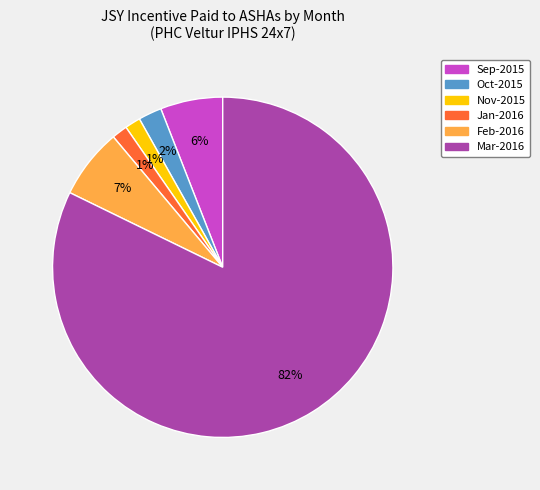

Between Sep-2015 and Mar-2016, which is larger?

Mar-2016